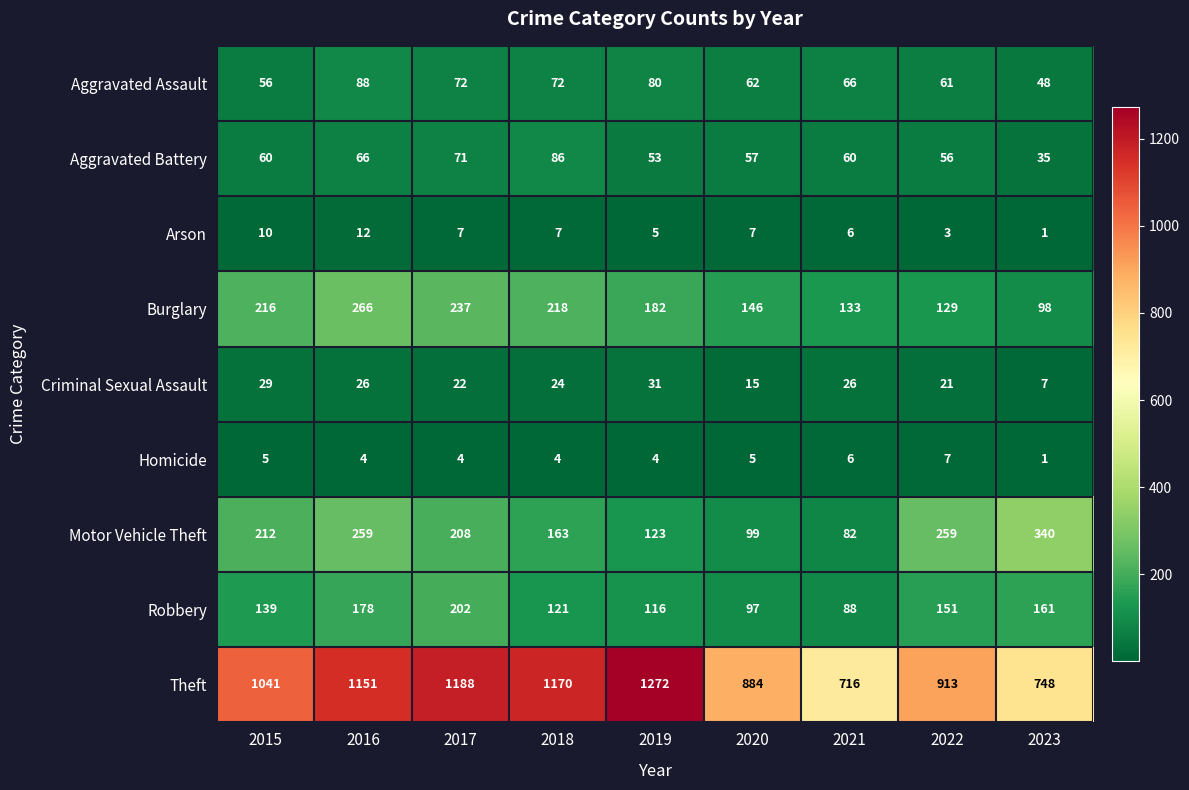

Which series changed the most between 2019 and 2023?

Theft